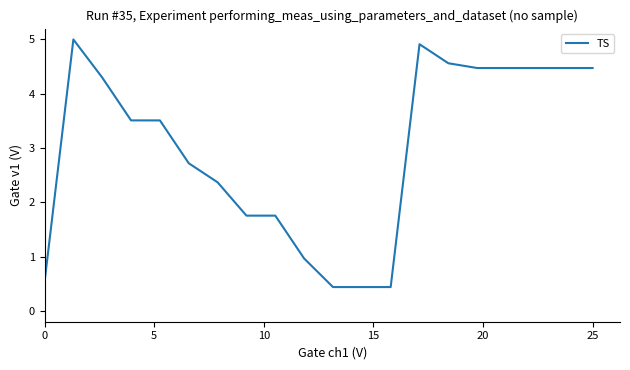

What is the maximum value shown in the chart?

5.0